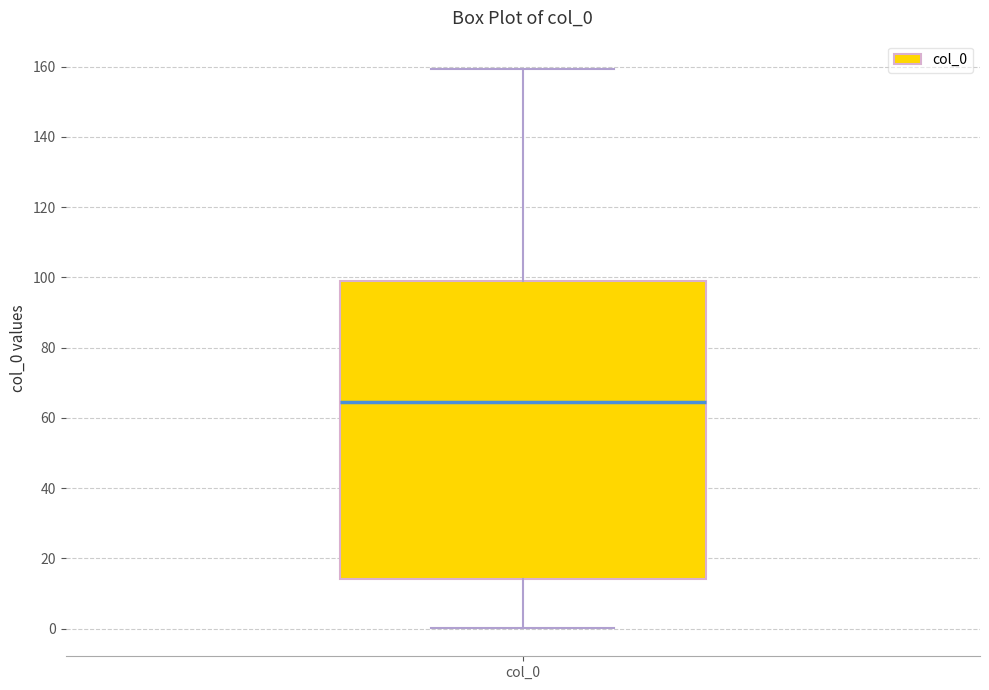

Read this box plot against the y-axis: the position of the median line, the range covered by the box, and the ends of both whiskers. The values are not printed on the chart, so give them approximately, as read against the axis.

median 64, box 14 to 98, whiskers 0 to 160